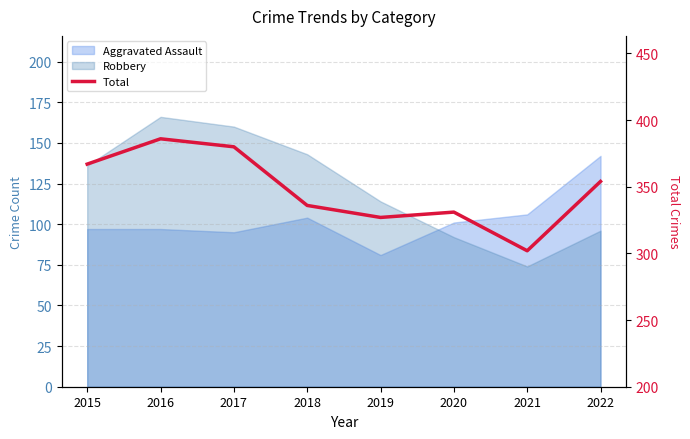

What is the change in value from 2018 to 2022?

+18